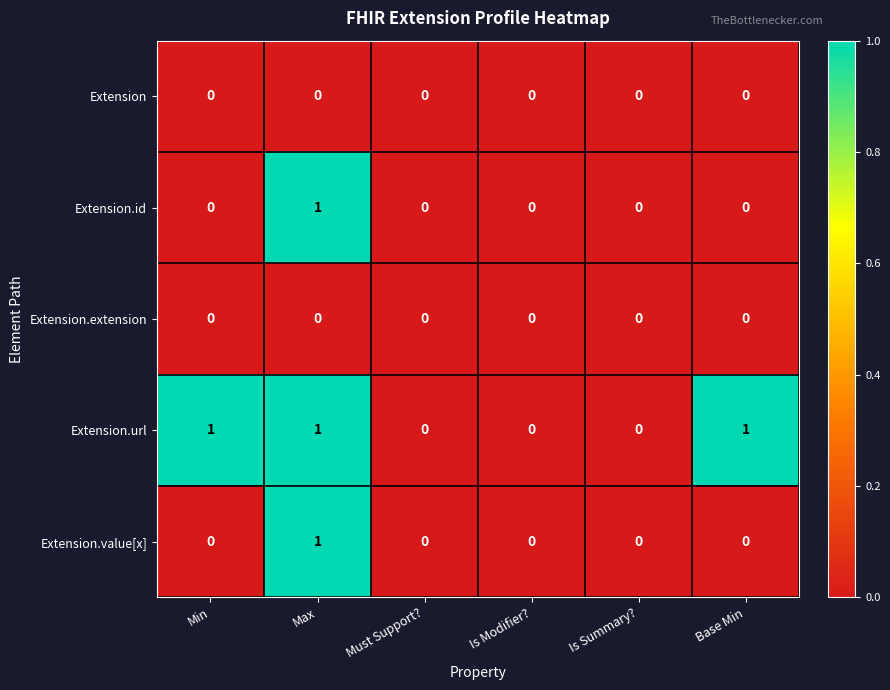

What is the total value across all series at Min?

1